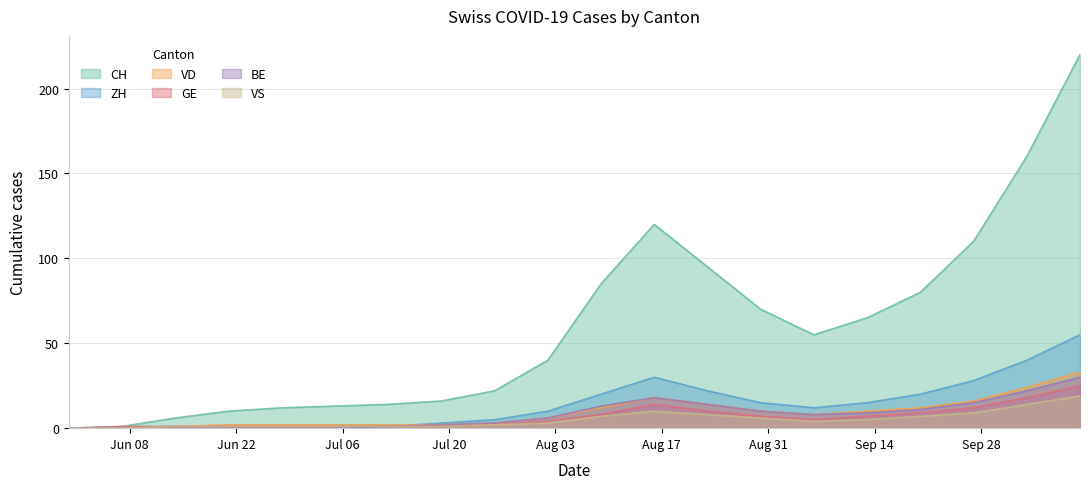

Which series has the largest range (max minus min)?

CH